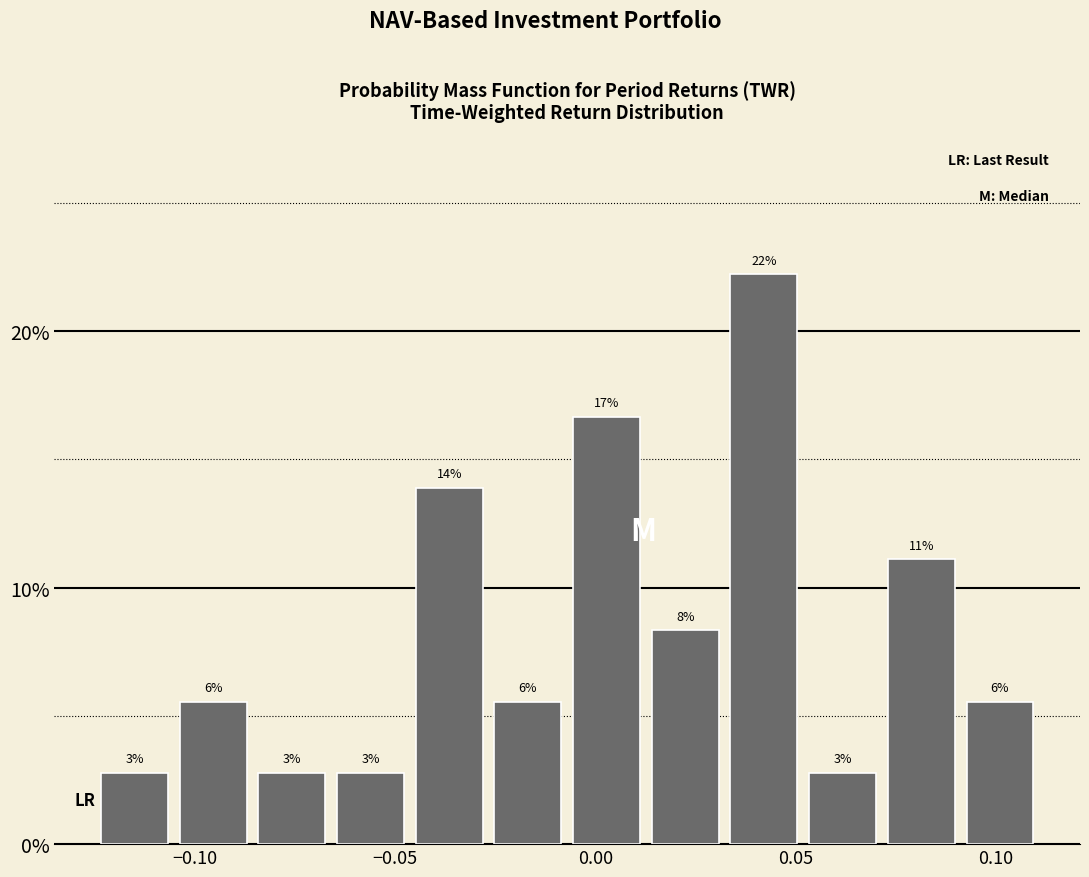

Around what value on the x-axis is the tallest bar? Give the approximate position of its centre, as read against the axis.

0.040